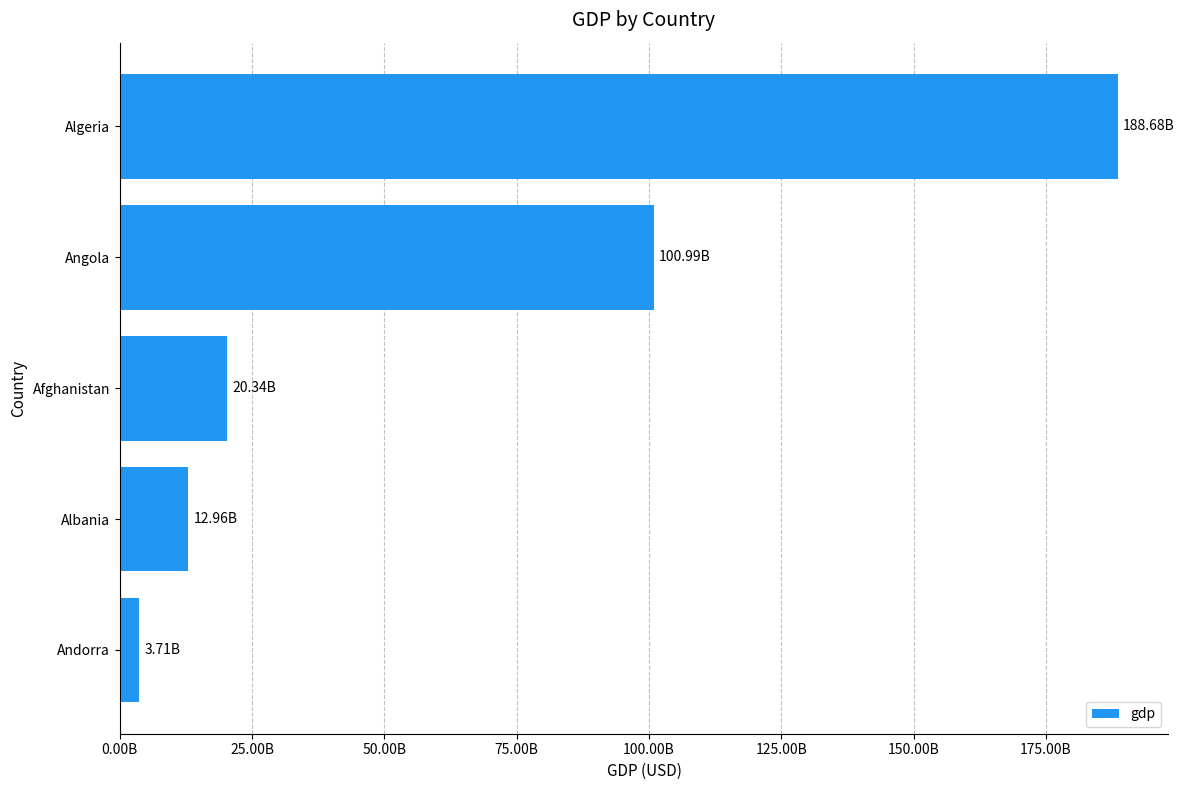

Does the chart contain any negative values?

No